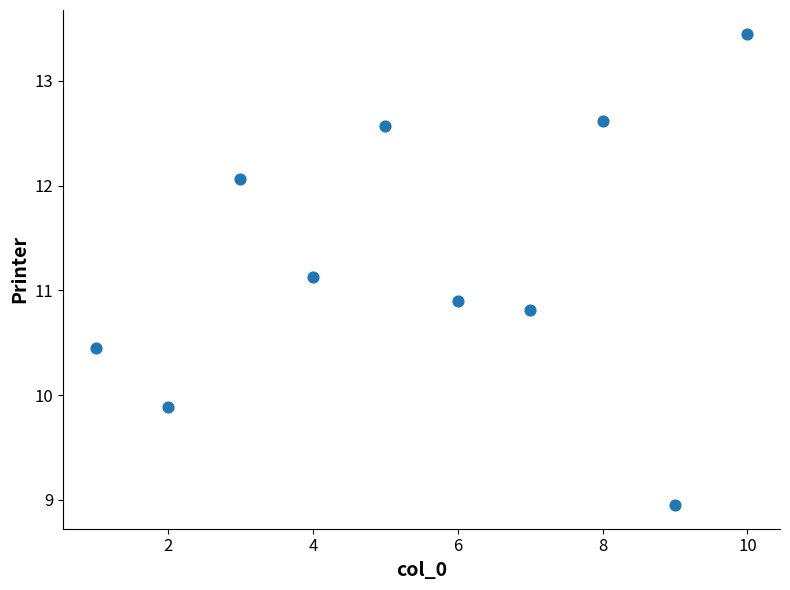

What is the range of X values (max minus min)?

9.0